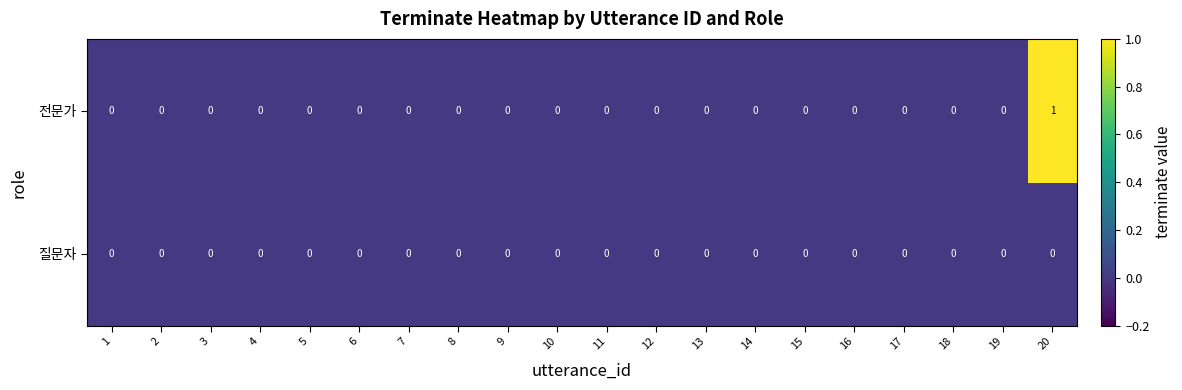

Rank the series by their maximum value, from highest to lowest.

전문가, 질문자